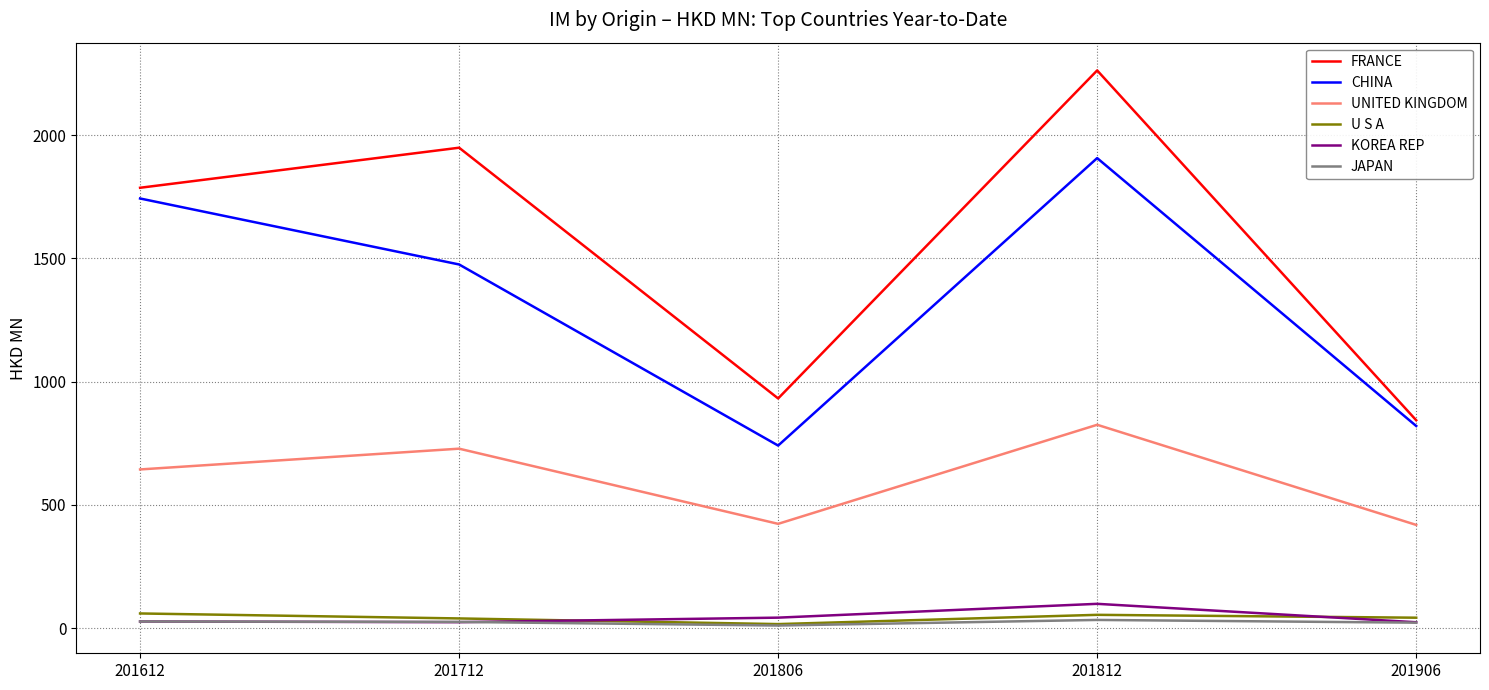

Between 201612 and 201806, which series saw the biggest shift?

CHINA